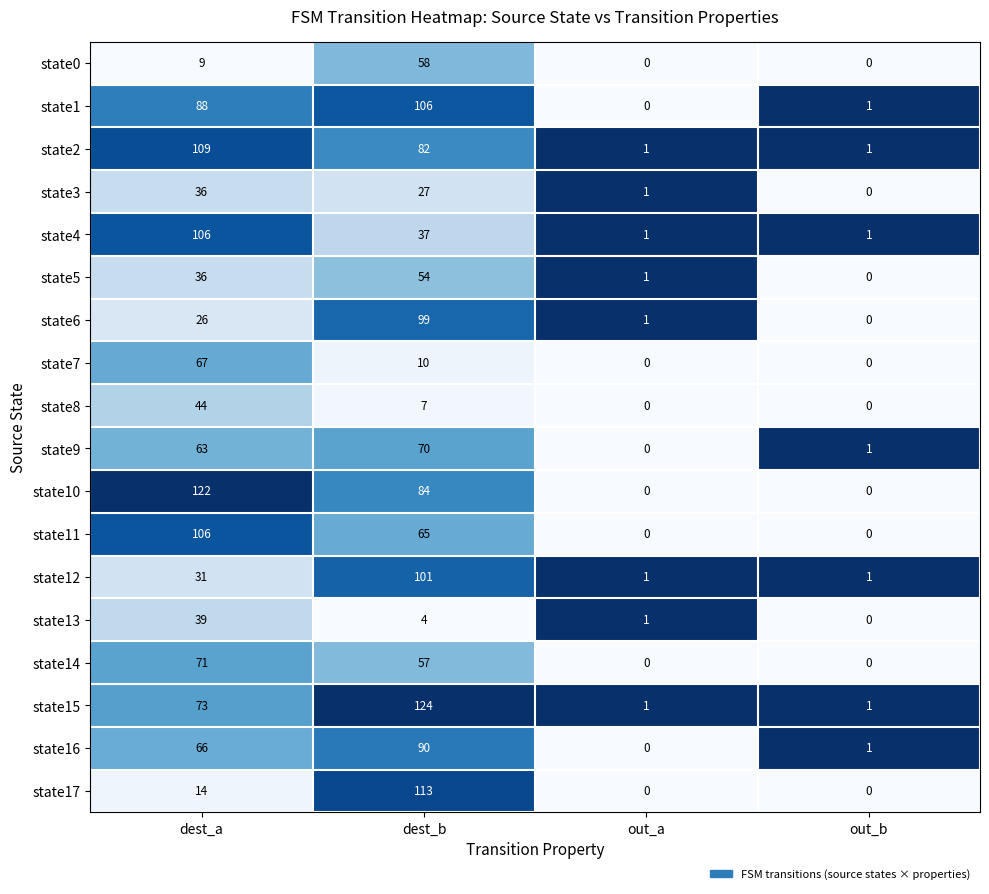

Which series has the widest spread of values?

state15